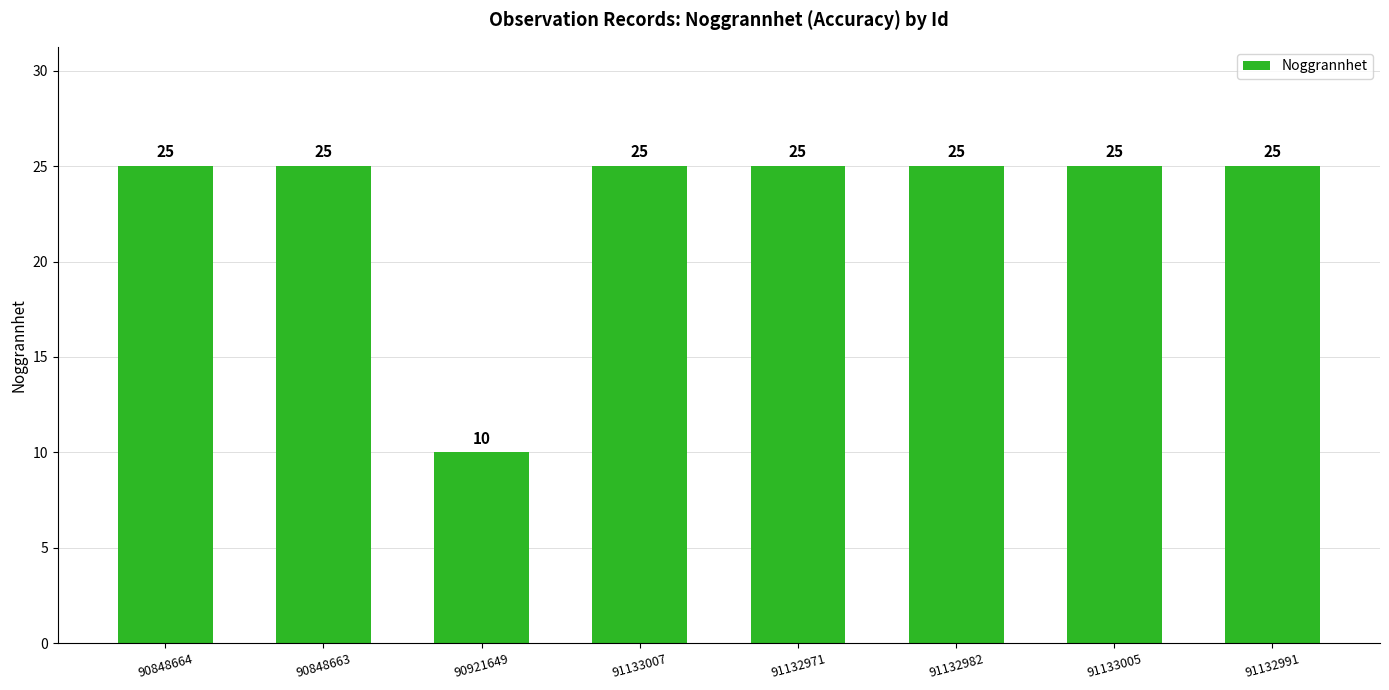

Does the chart contain stacked bars?

No